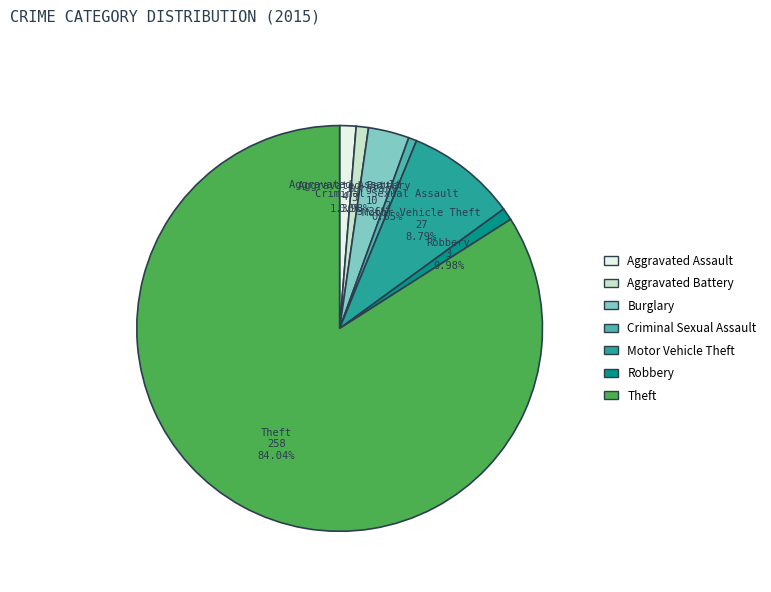

Which has a higher value, Aggravated Battery or Theft?

Theft